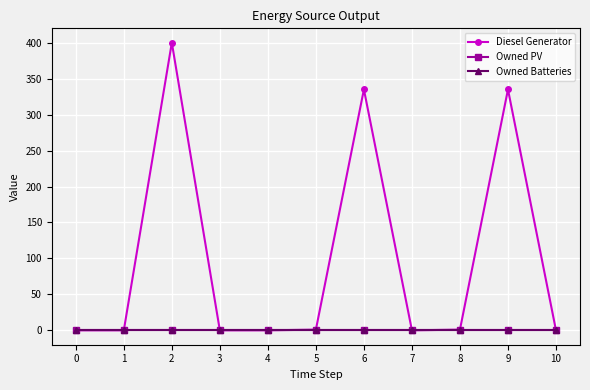

What is the total value across all series at 5?

1